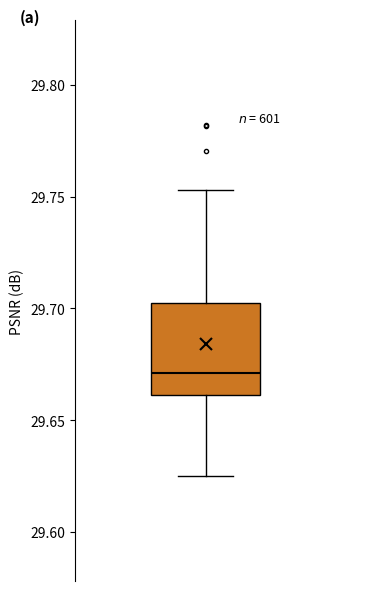

Transcribe this box plot: give where the median line is, the range the box spans, and where the two whiskers end, as read against the y-axis. The values are not printed on the chart, so give them approximately, as read against the axis.

median 29.670, box 29.660 to 29.705, whiskers 29.625 to 29.755